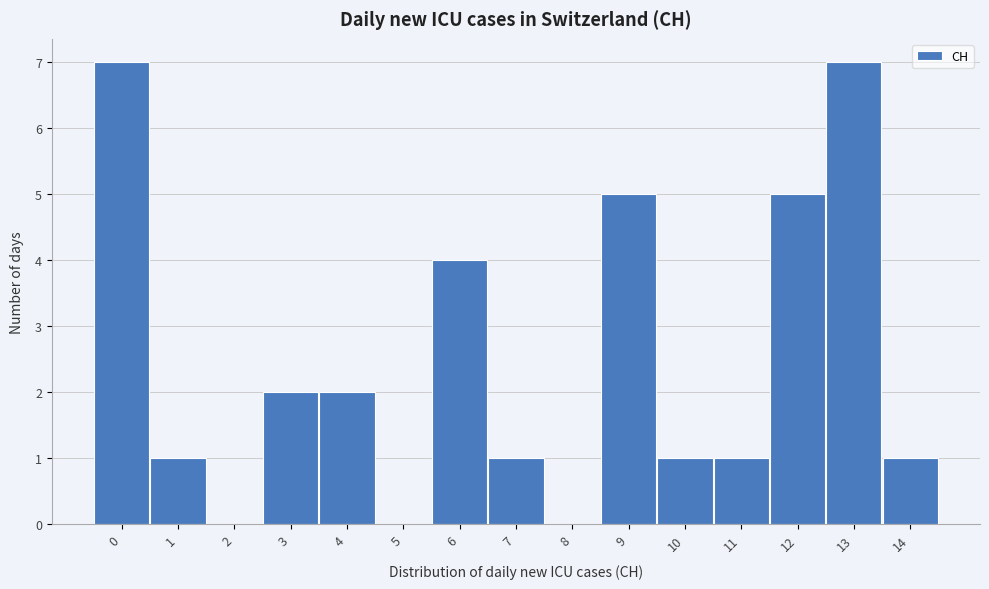

Reading left to right, transcribe this chart: for each bar, give the range it covers on the x-axis and its height. The values are not printed on the chart, so give them approximately, as read against the axis.

-0.5 to 0.5: 7
0.5 to 1.5: 1
1.5 to 2.5: 0
2.5 to 3.5: 2
3.5 to 4.5: 2
4.5 to 5.5: 0
5.5 to 6.5: 4
6.5 to 7.5: 1
7.5 to 8.5: 0
8.5 to 9.5: 5
9.5 to 10.5: 1
10.5 to 11.5: 1
11.5 to 12.5: 5
12.5 to 13.5: 7
13.5 to 14.5: 1